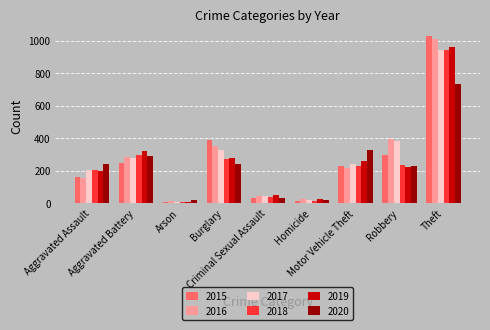

What is the difference between the second highest and minimum values in the 2020 series?

308